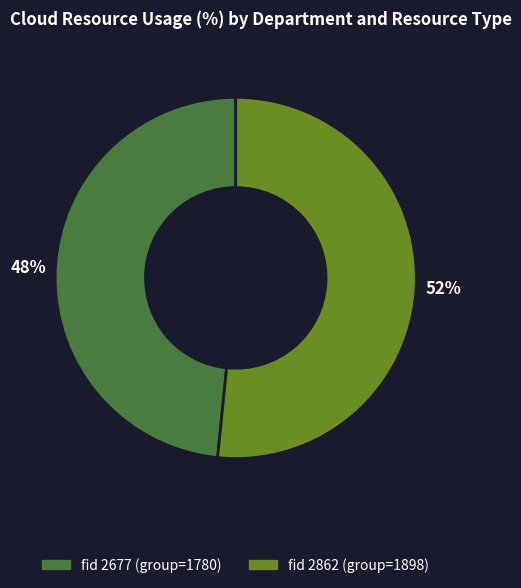

Does any single category account for the majority?

Yes